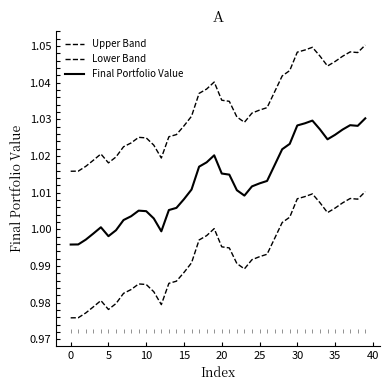

What is the sum of all Lower Band values?

39.7